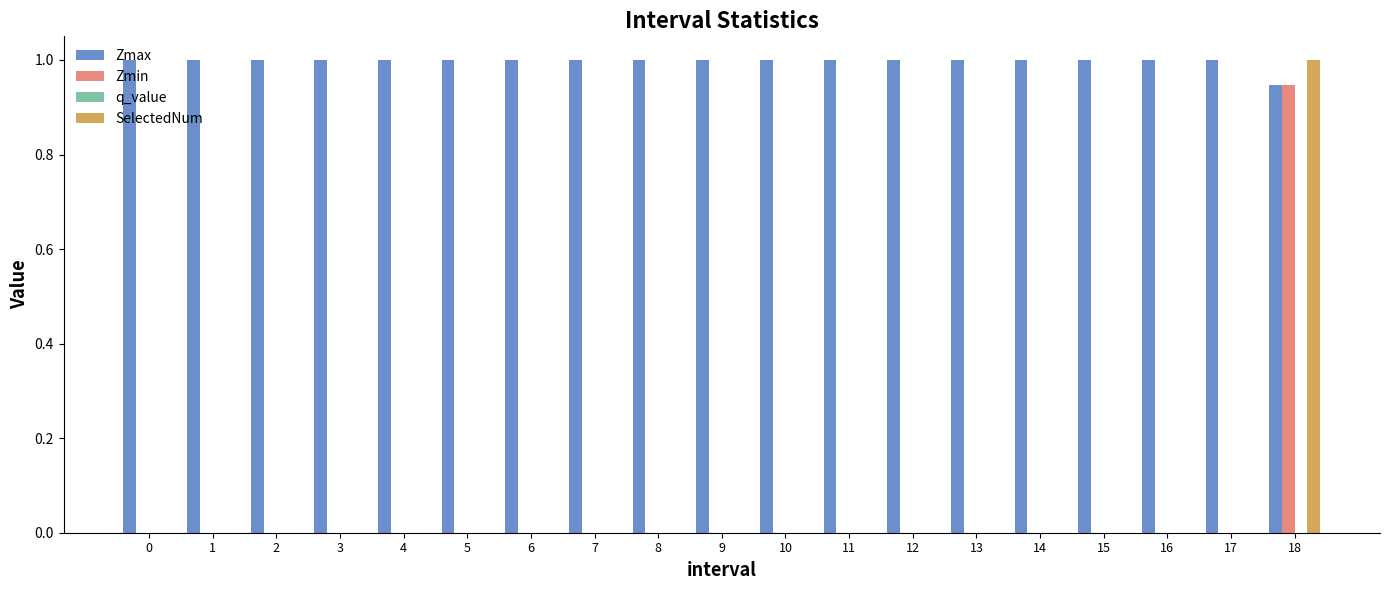

How many categories are shown in the chart?

19